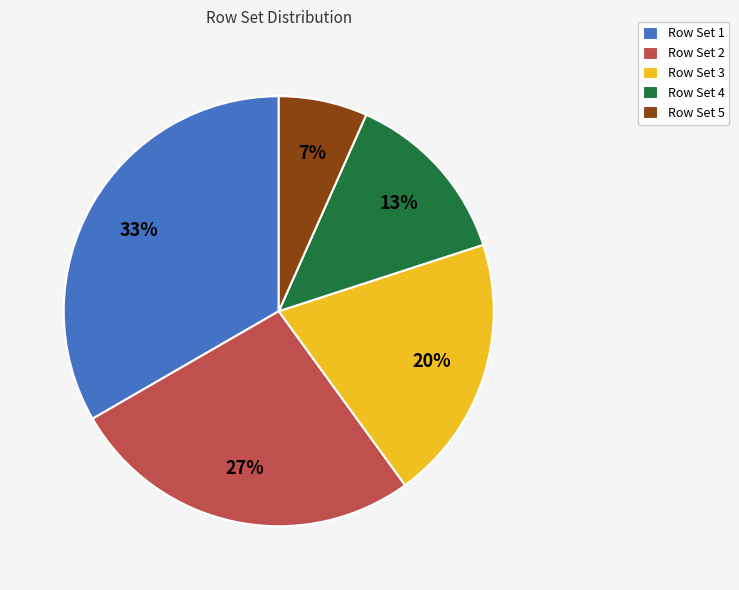

To the nearest percent, what portion does Row Set 5 represent?

7%